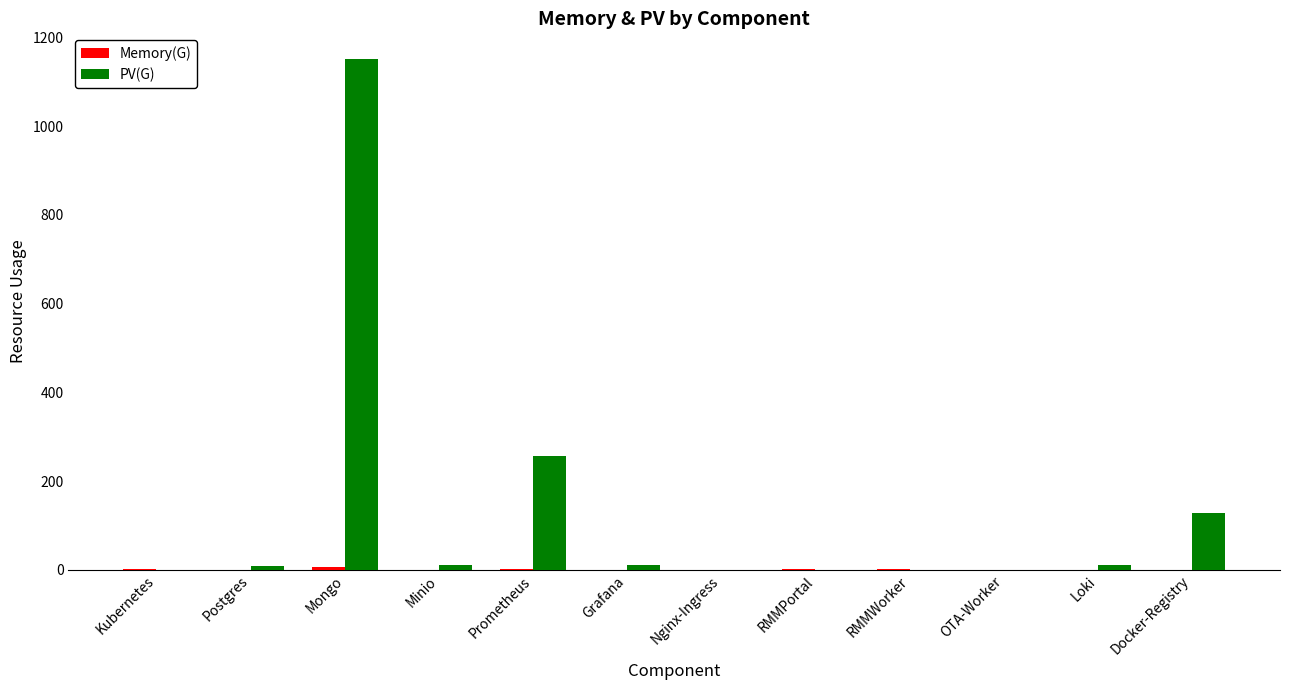

Which series changed the most between Kubernetes and Prometheus?

PV(G)